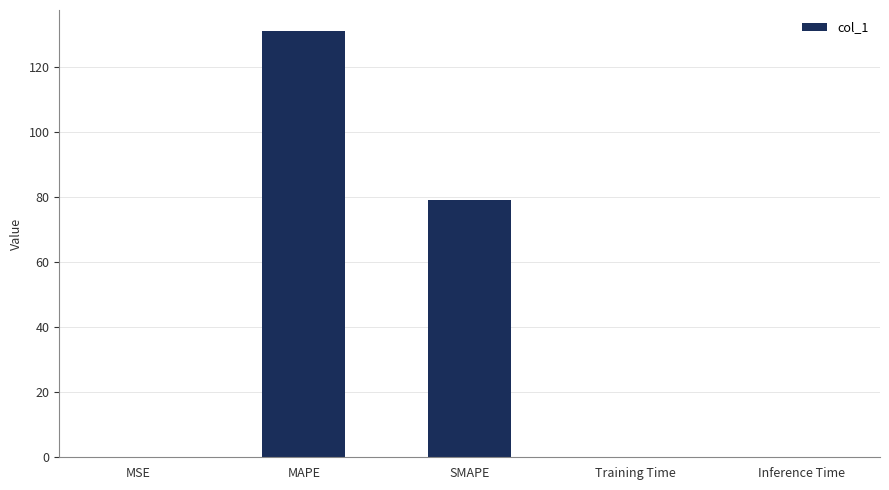

True or false: the data shows 131.0 at MAPE.

True